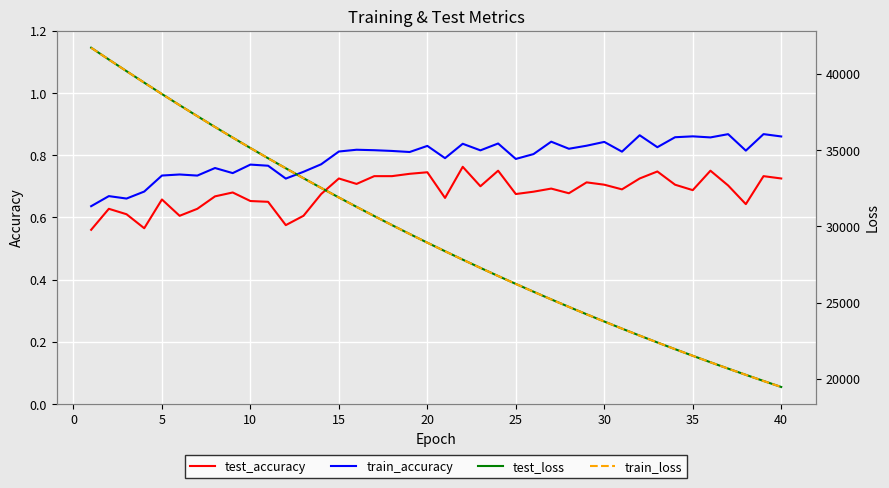

Which series has the widest spread of values?

test_loss